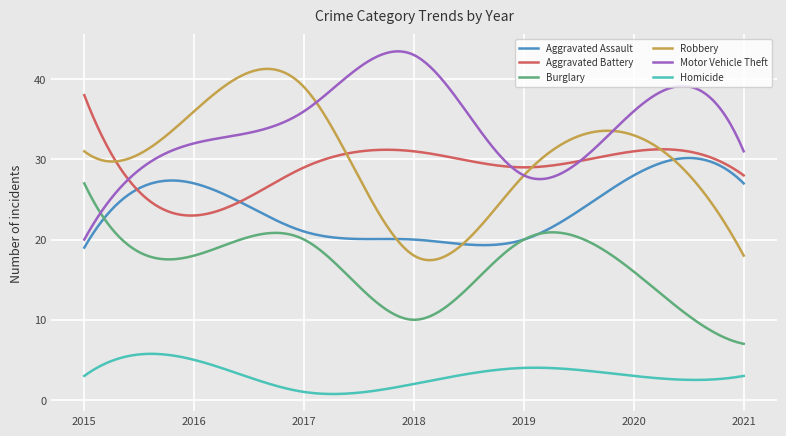

True or false: Burglary and Robbery intersect in this chart.

False